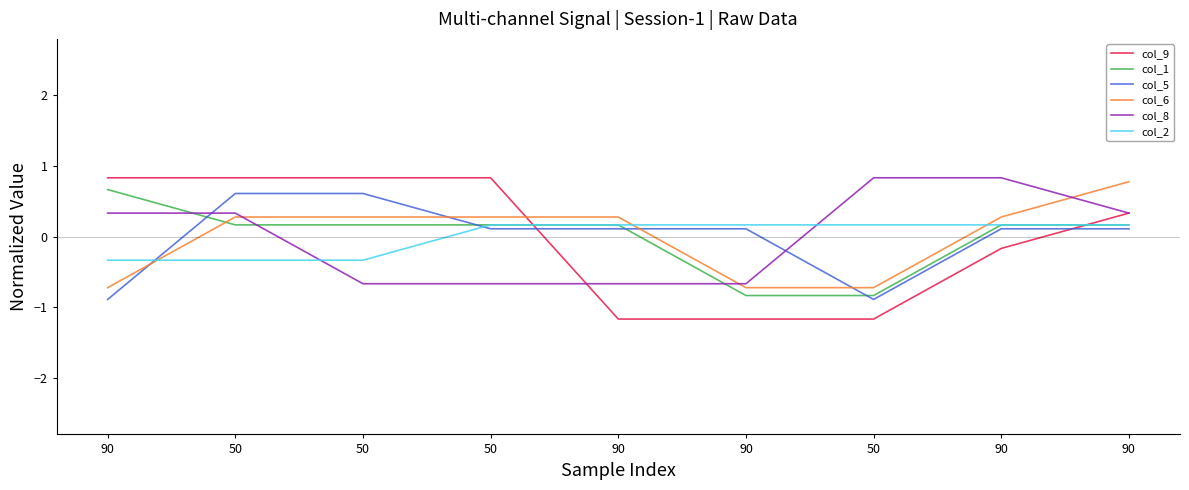

What is the difference between the maximum and minimum values in the col_8 series?

1.5